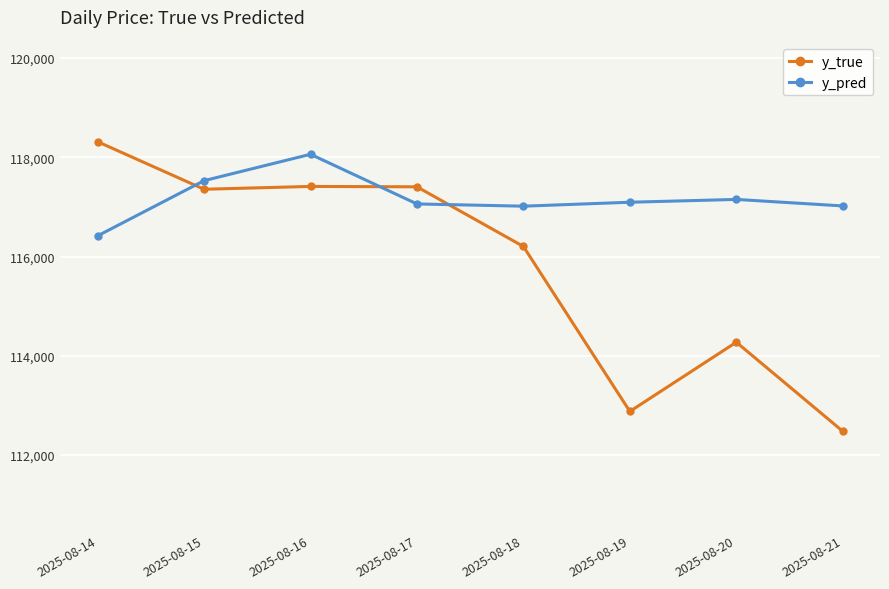

In y_true, how many points are higher than both neighbors (excluding endpoints)?

2